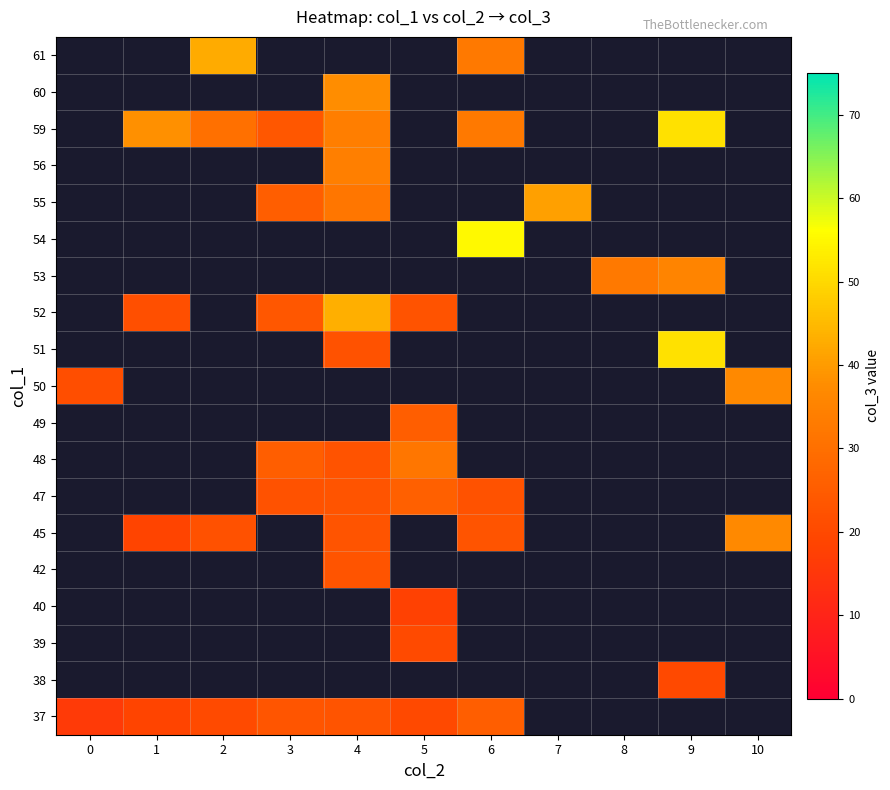

What is the minimum value shown in the chart?

16.0